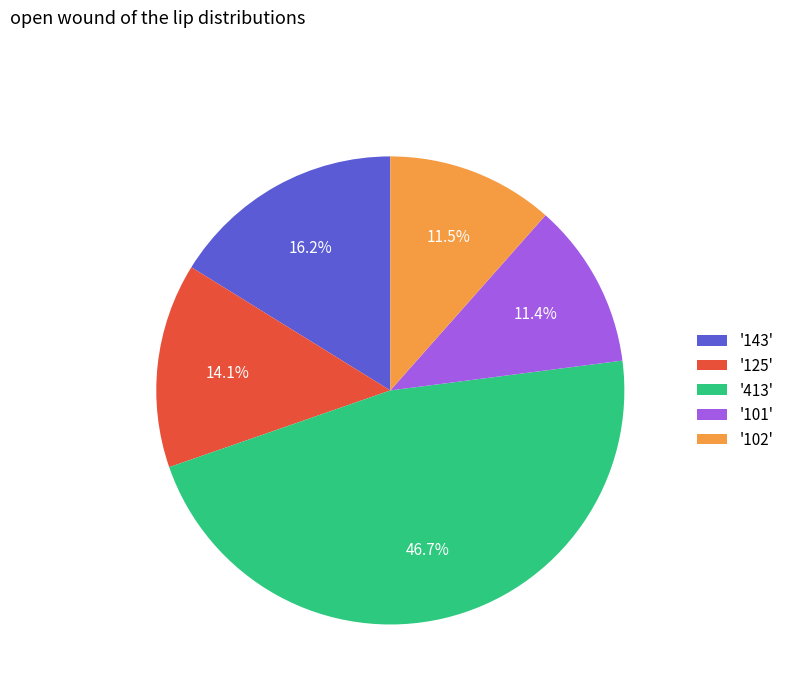

Is there a majority slice in this chart?

No